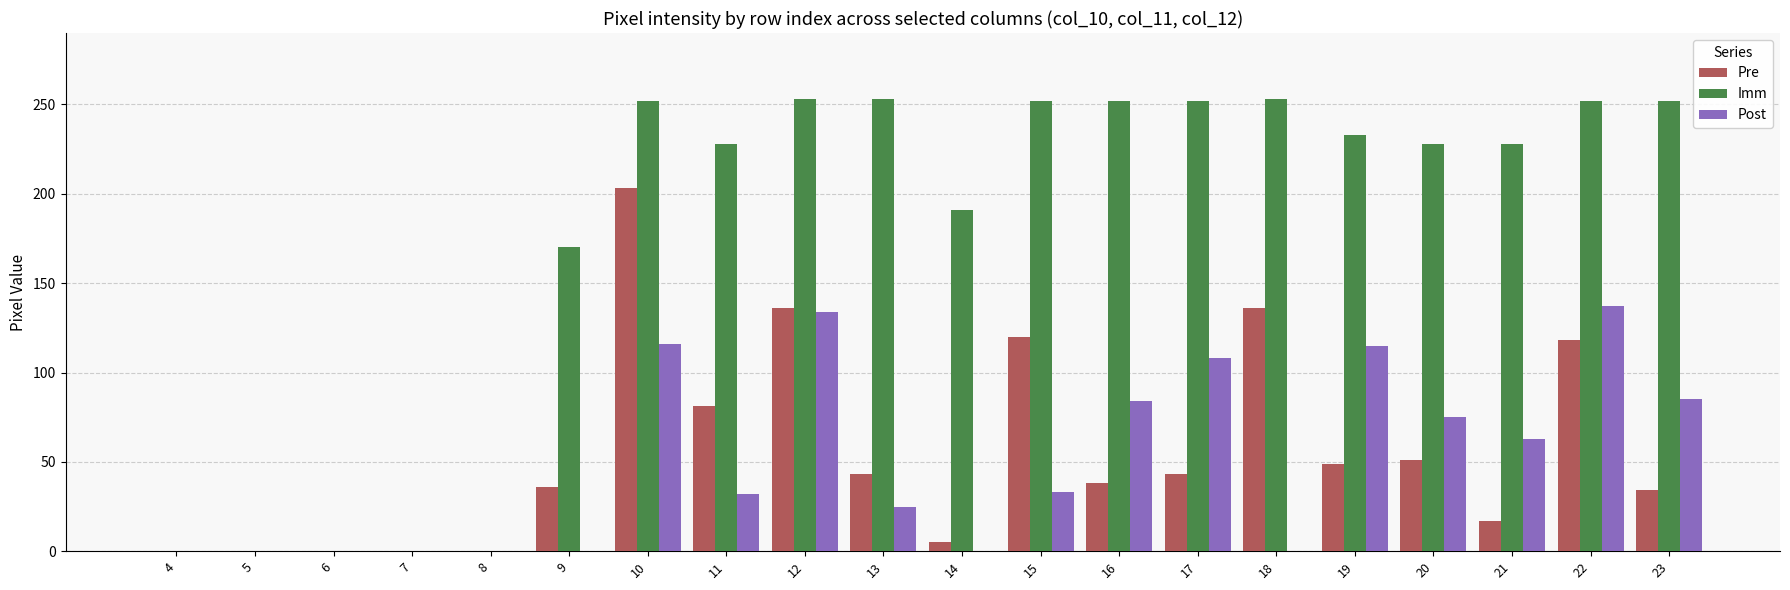

Count the number of data series in this chart.

3